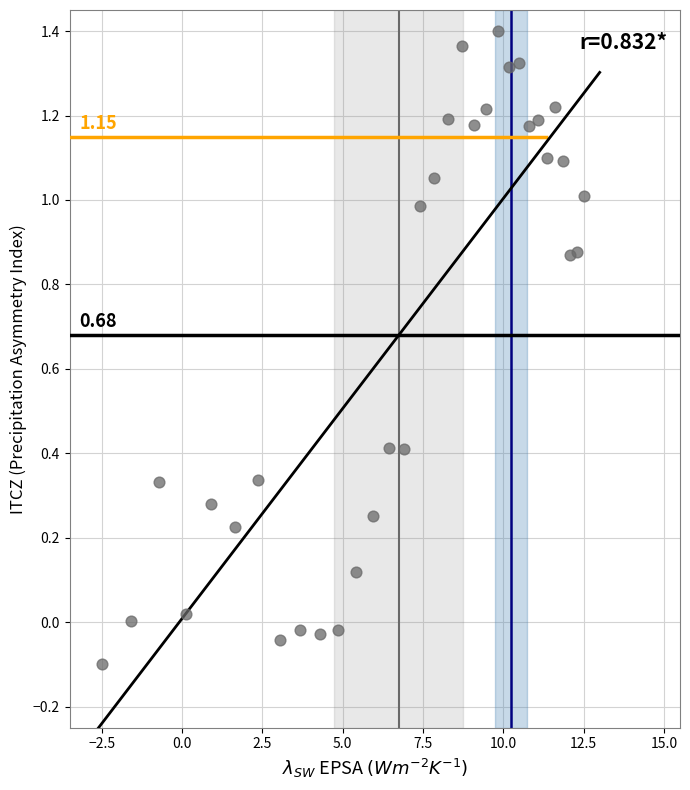

What is the range of X values (max minus min)?

15.0